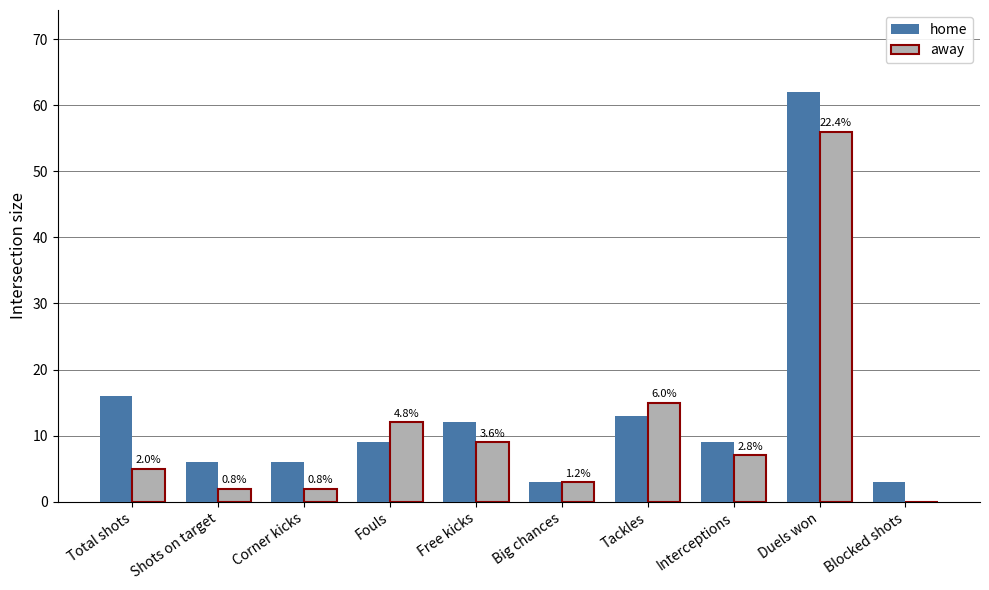

How many distinct data groups are displayed?

2